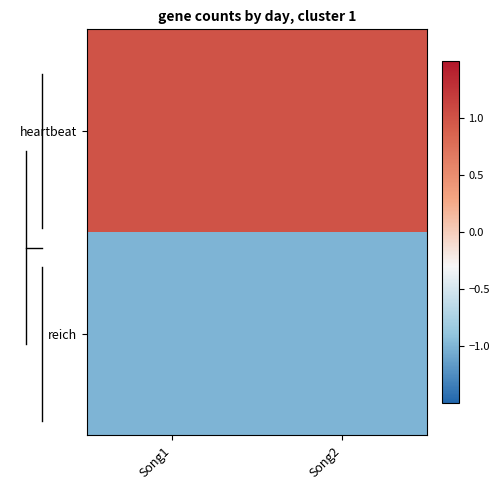

Reading left to right, list all the values displayed in this chart.

heartbeat: Song1=1	Song2=1
reich: Song1=-1	Song2=-1